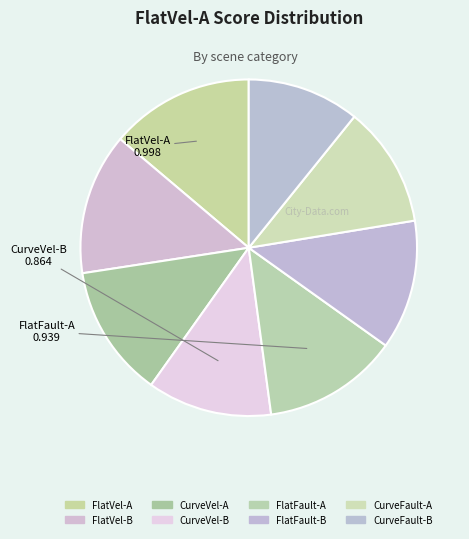

How many slices are in this pie chart?

8